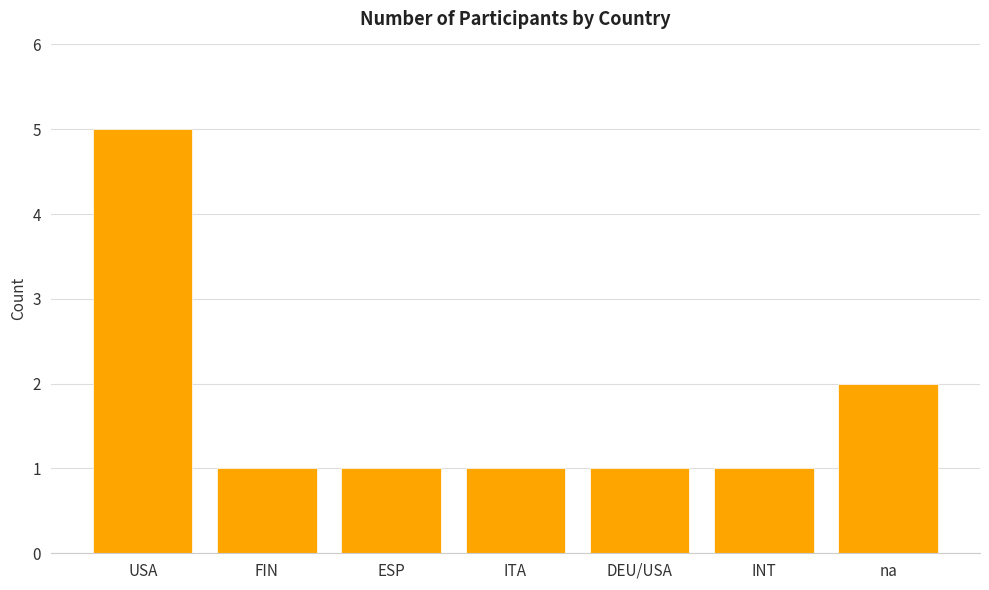

What is the ratio of the value at USA to the value at ITA?

5.0